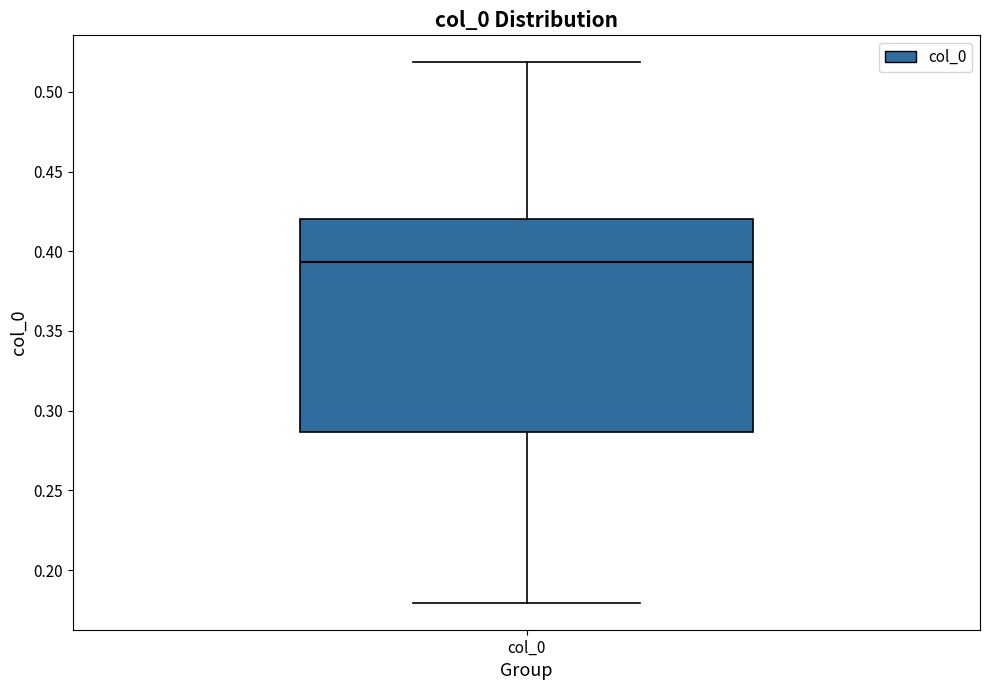

Where is the upper edge of the box for col_0 on the y-axis? The values are not printed on the chart, so give them approximately, as read against the axis.

0.420